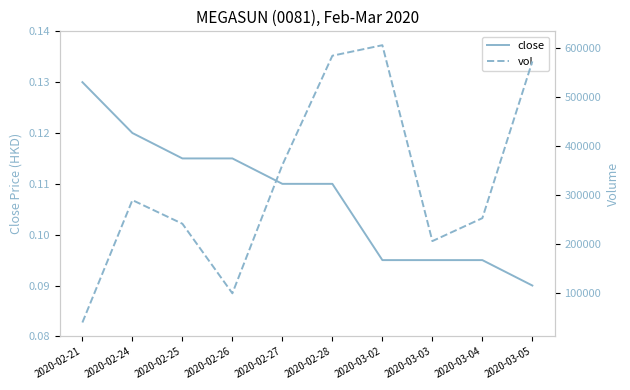

What is the label of the 3rd point from the left?

2020-02-25